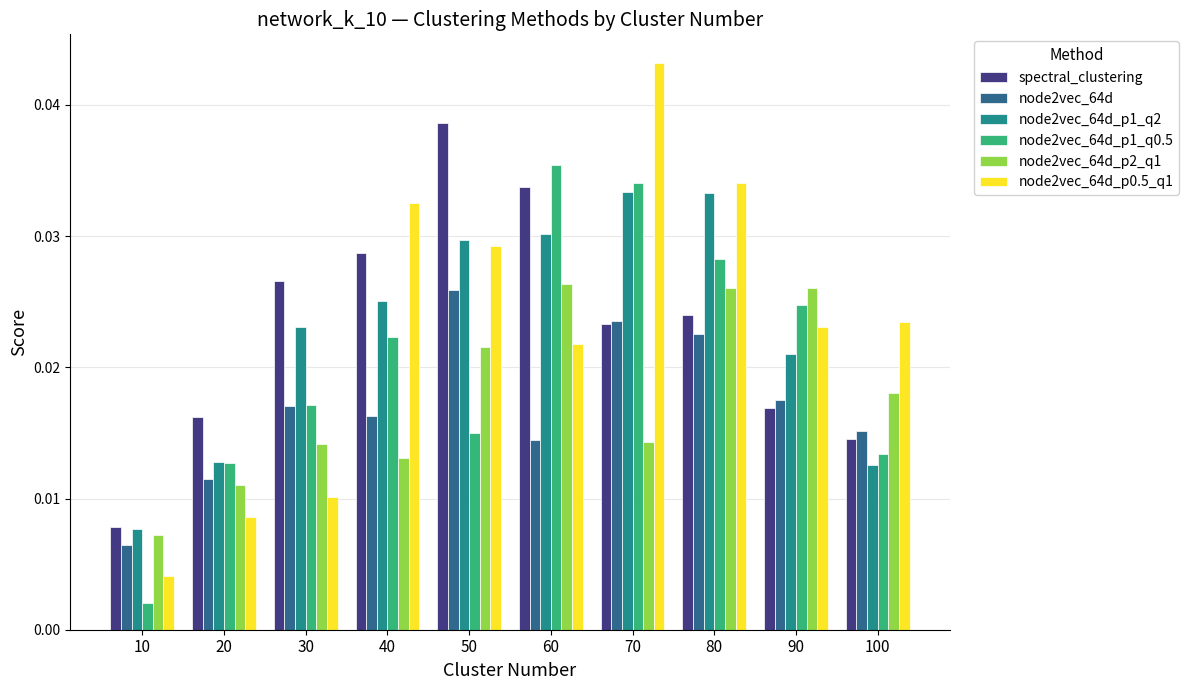

Between 30 and 60, which series saw the biggest shift?

node2vec_64d_p1_q0.5